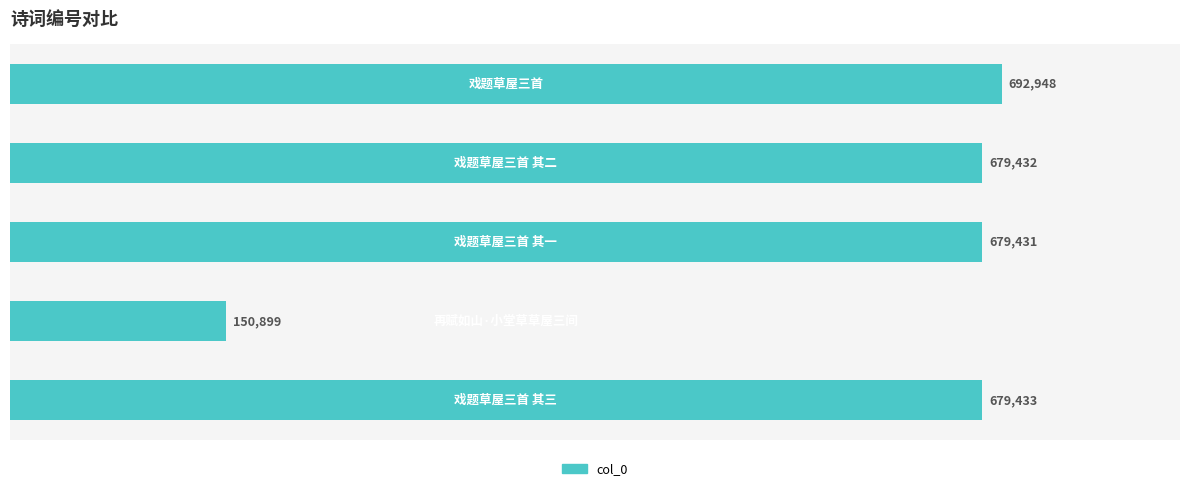

What is the average value?

576429